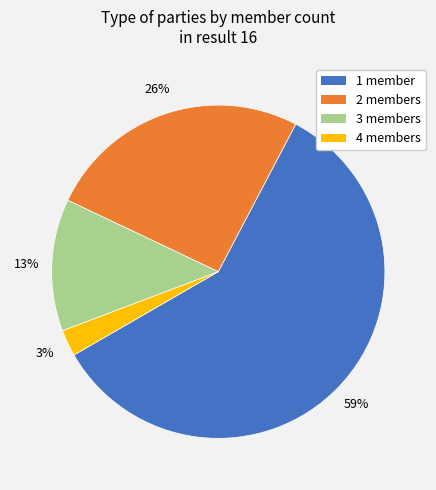

Is there any slice that represents more than half of the pie?

Yes